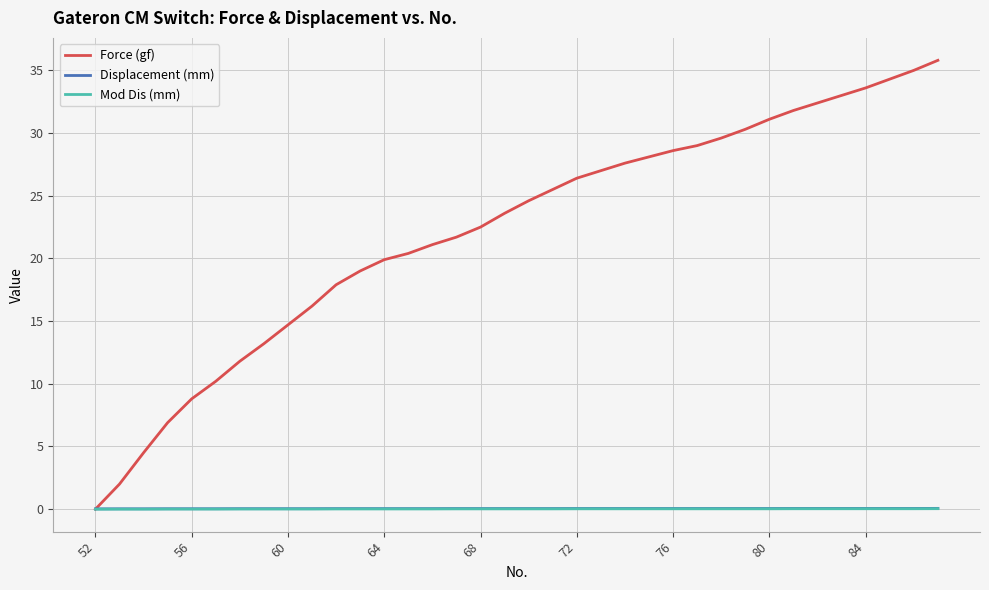

Does the chart display data point markers on the line(s)?

No